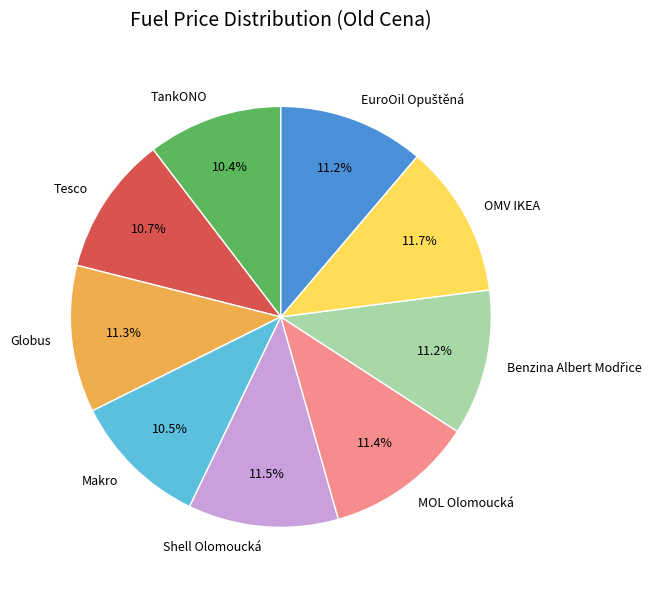

Count the number of slices in the pie.

9